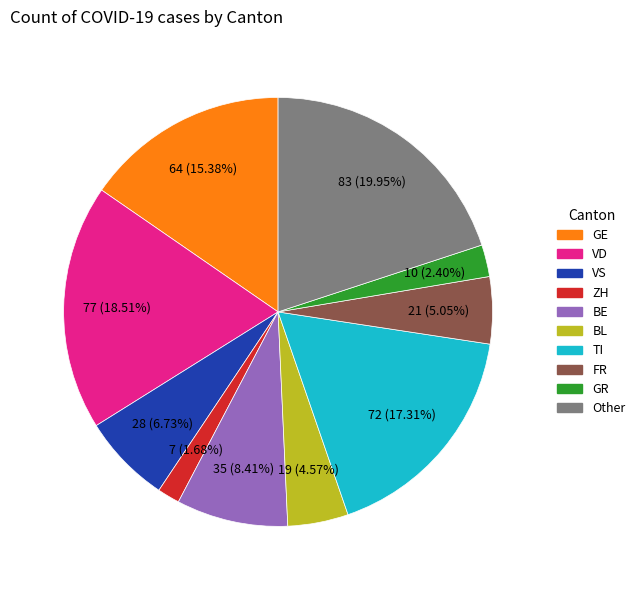

To the nearest percent, what portion does VD represent?

19%